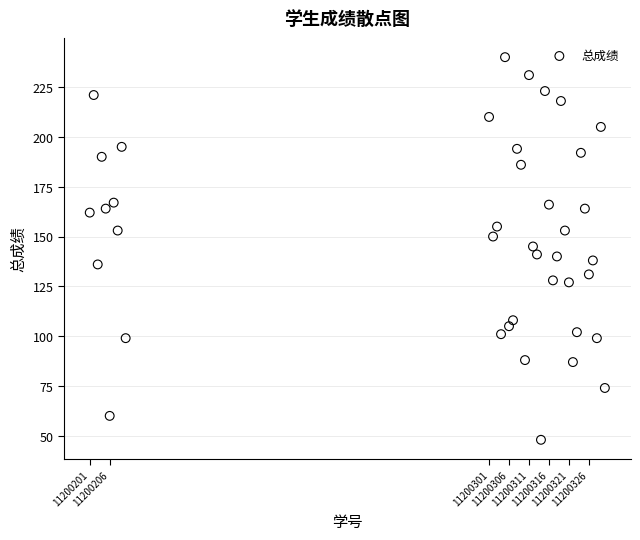

What is the range of X values (max minus min)?

129